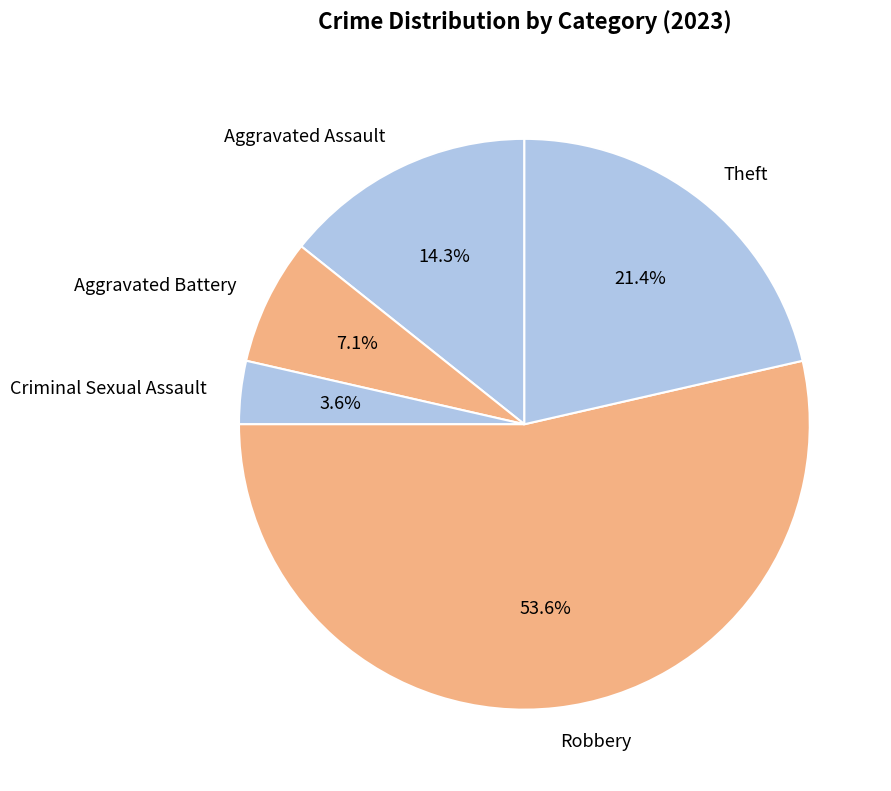

What portion of the pie excludes Criminal Sexual Assault?

96.4%